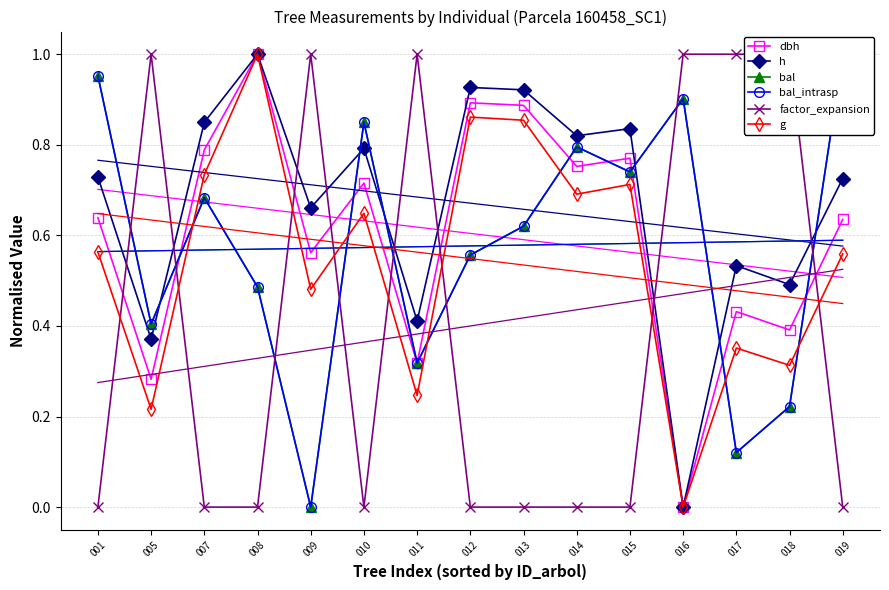

What is the value of the bal_intrasp point at the 3rd from the left?

0.7